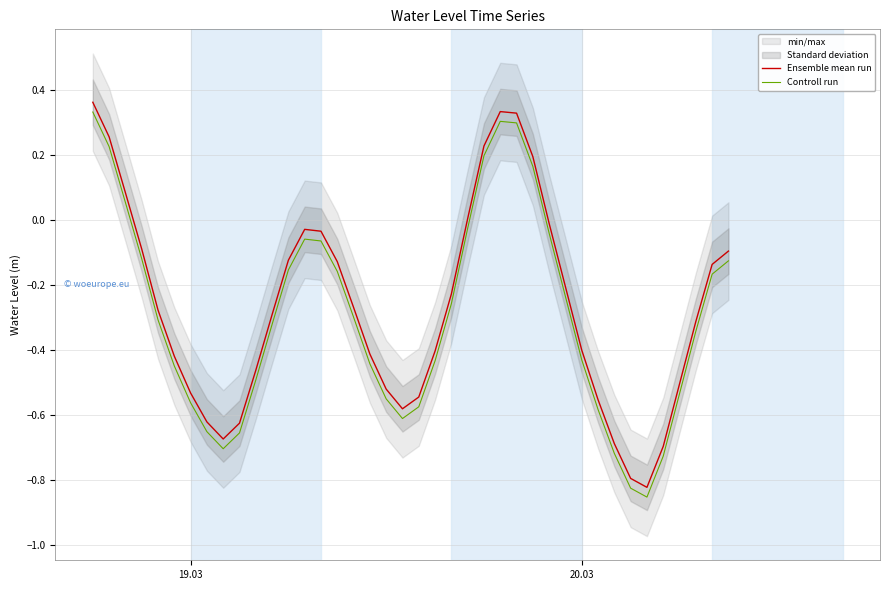

True or false: Controll run and Ensemble mean run intersect in this chart.

False